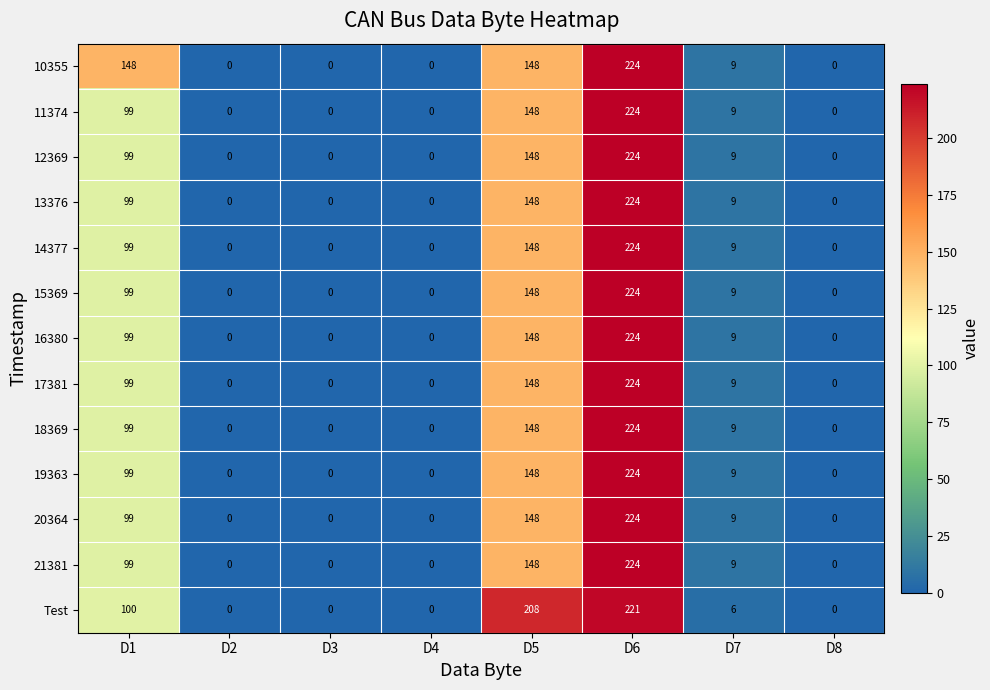

What is the difference between the highest and lowest values at D7?

3